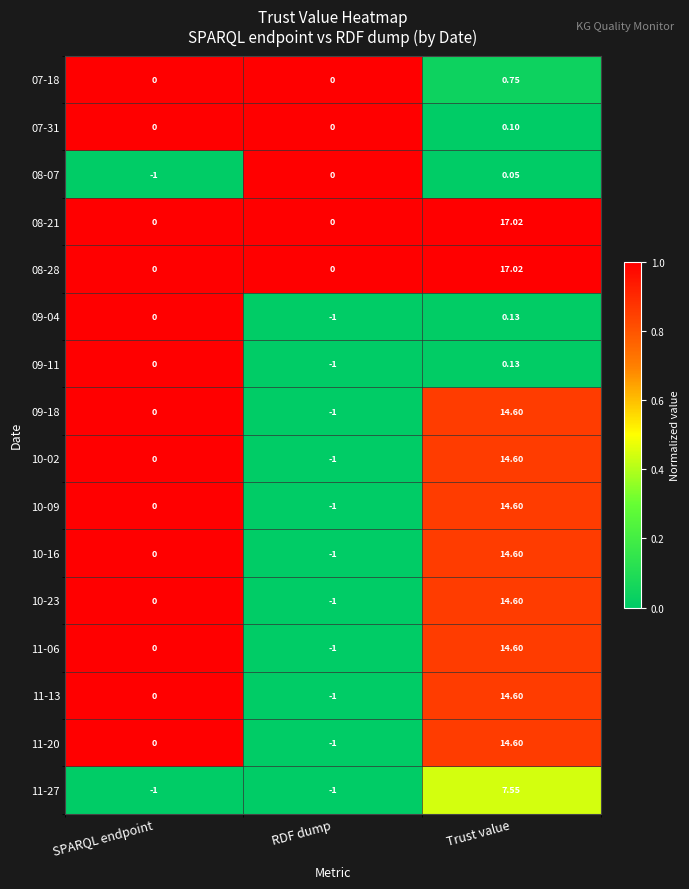

Which category has the highest value in the 09-11 series?

Trust value